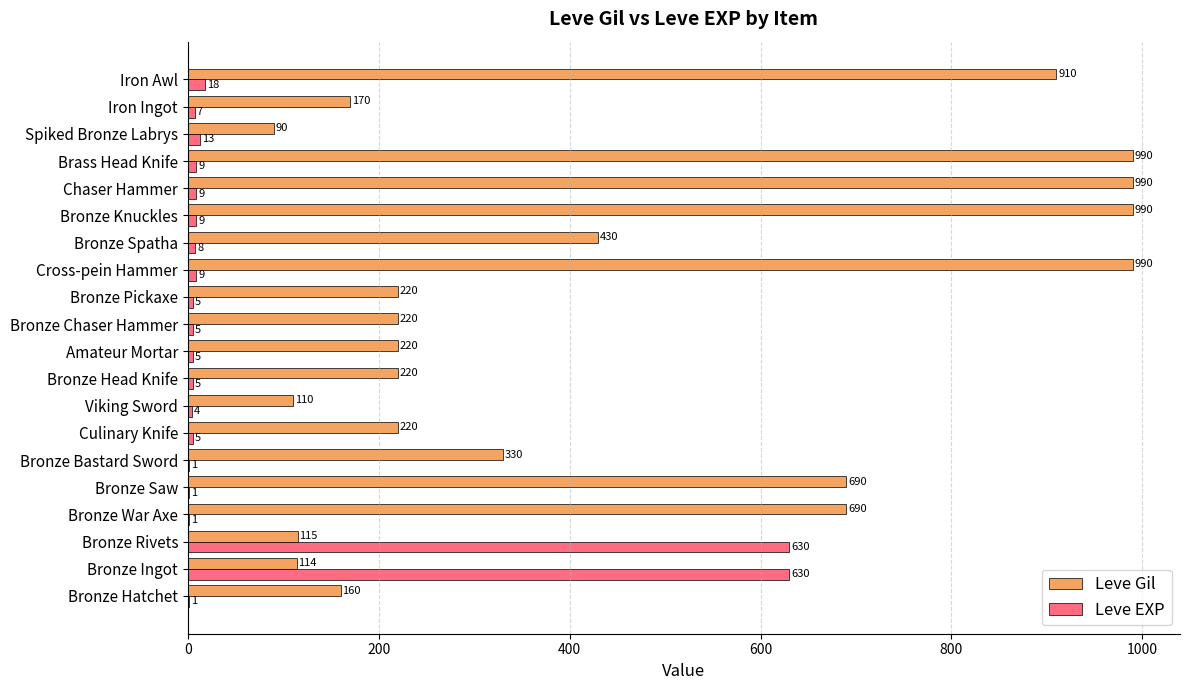

Between Bronze Hatchet and Iron Awl, which series saw the biggest shift?

Leve Gil